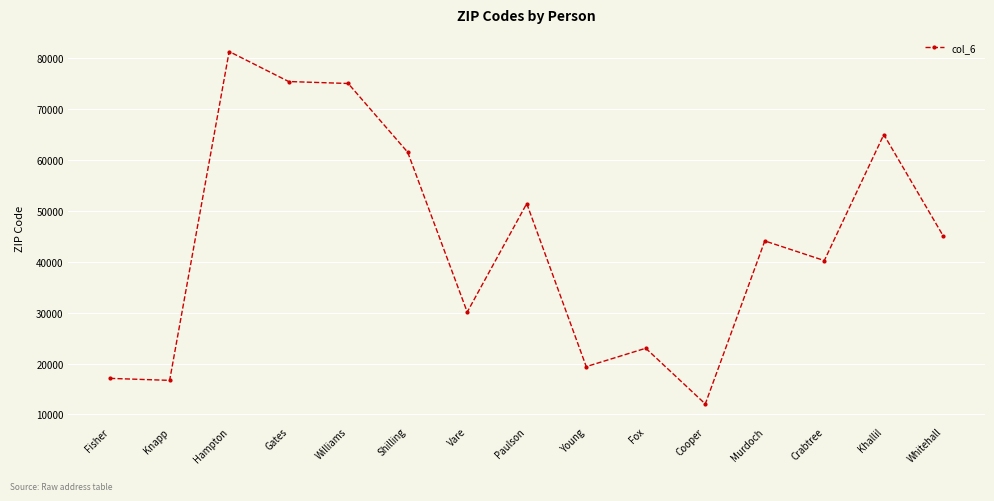

What is the label of the 2nd point from the left?

Knapp